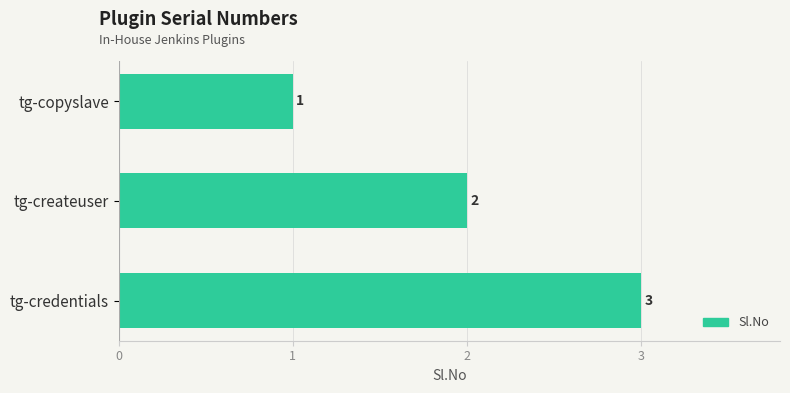

List the labels in order of value, largest first.

tg-credentials, tg-createuser, tg-copyslave